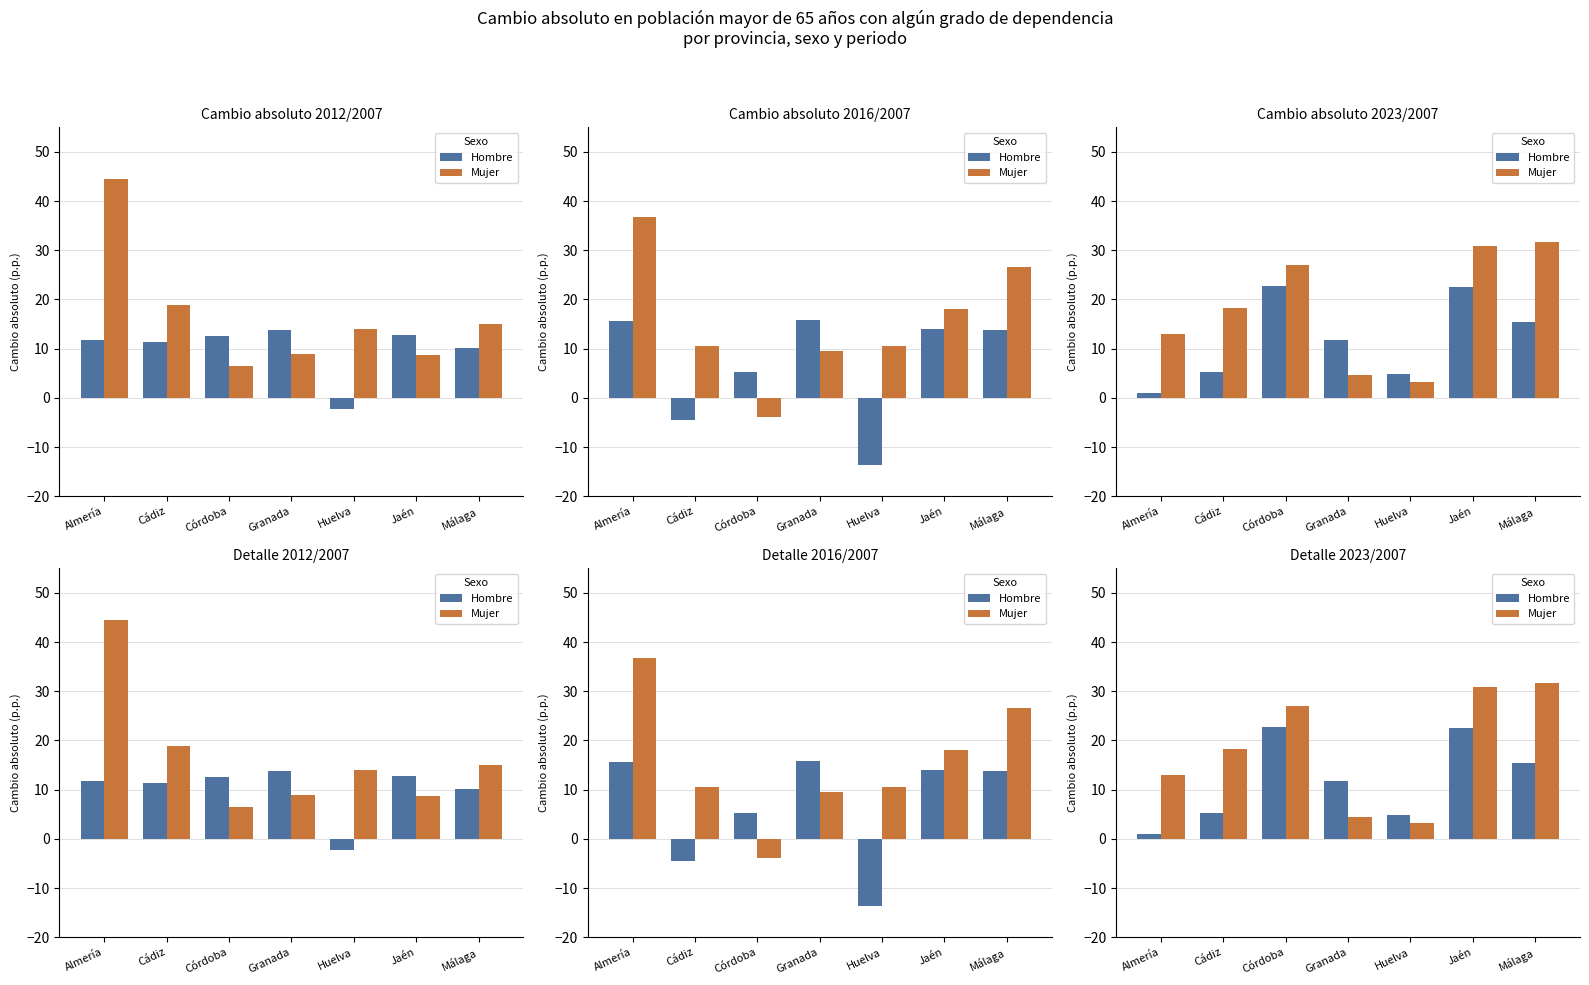

Which category has the lowest value in the Mujer series?

Huelva